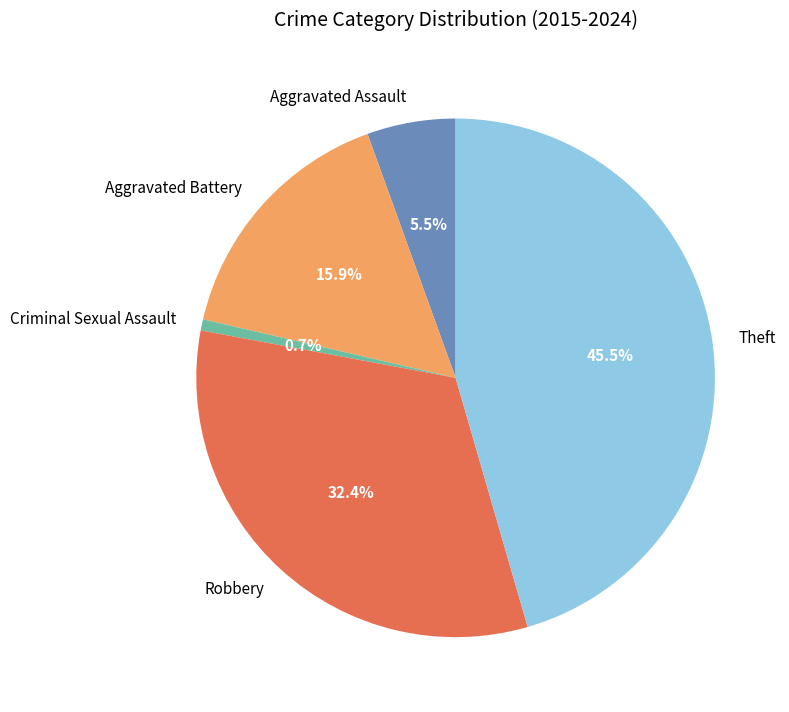

How much of the chart is everything except Aggravated Battery?

84.1%